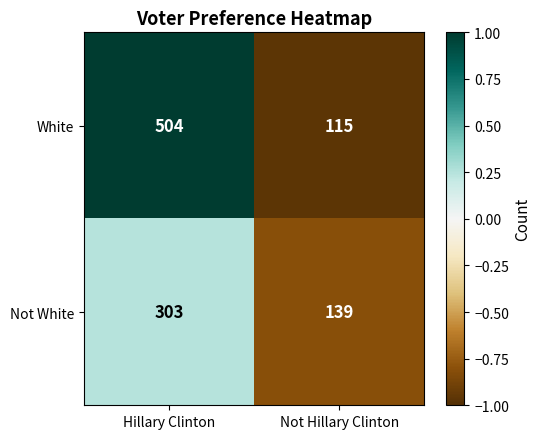

Which series has the widest spread of values?

White